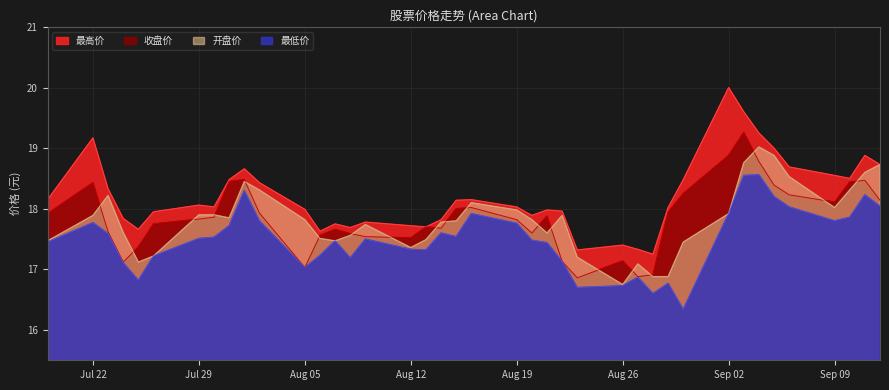

What is the difference between the maximum and minimum values in the 最高价 series?

2.8